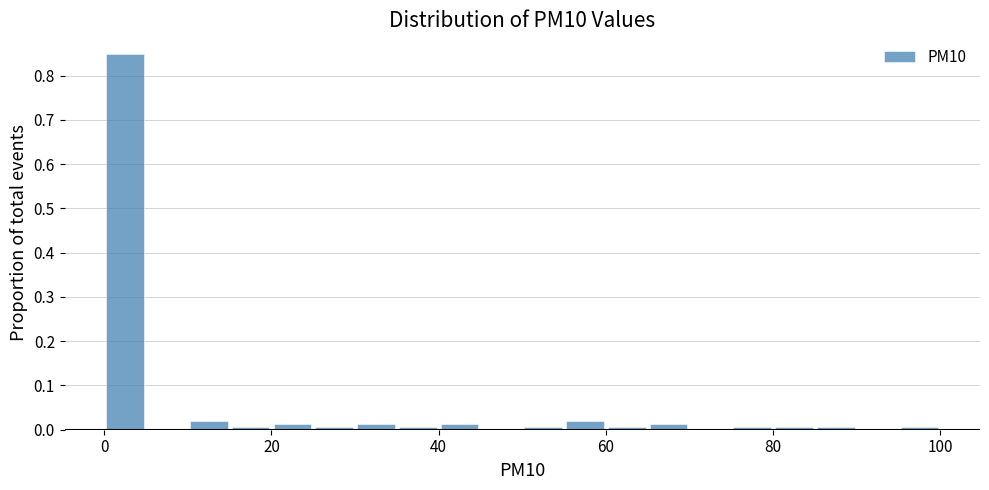

Around what value on the x-axis is the tallest bar? Give the approximate position of its centre, as read against the axis.

2